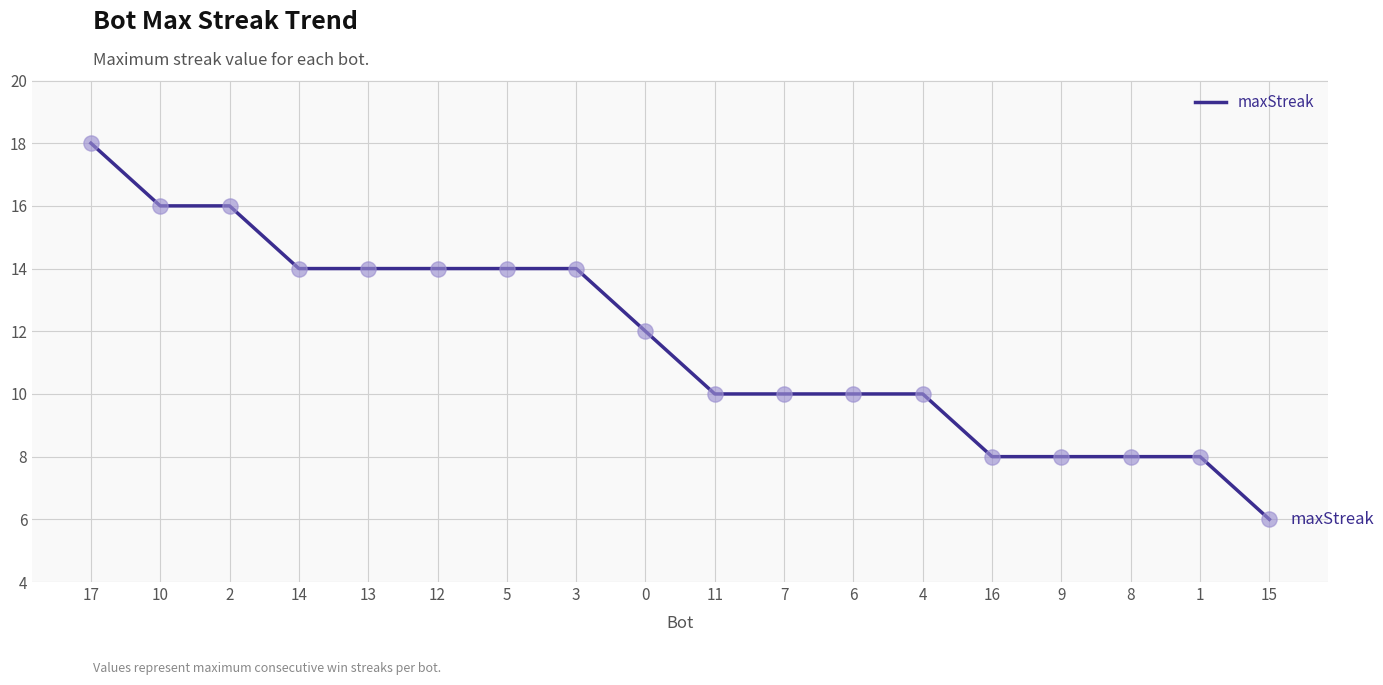

What is the change in value from 10 to 13?

-2